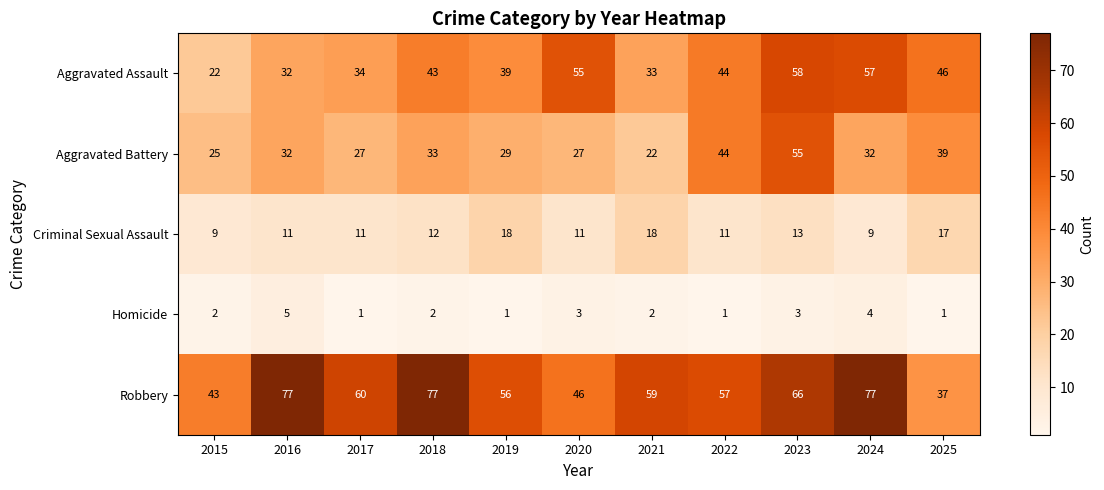

Which series has the largest range (max minus min)?

Robbery